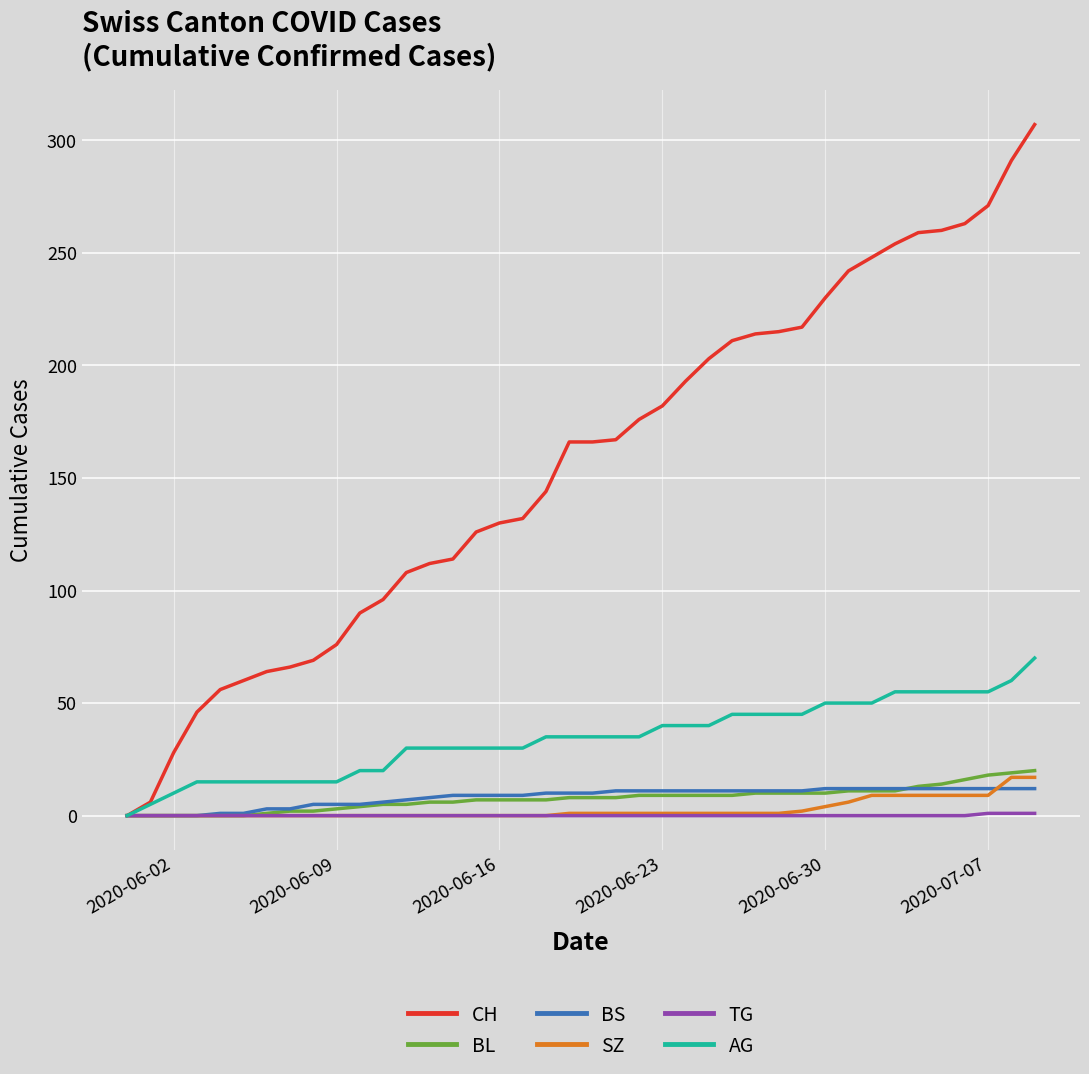

Does the chart have visible grid lines?

Yes